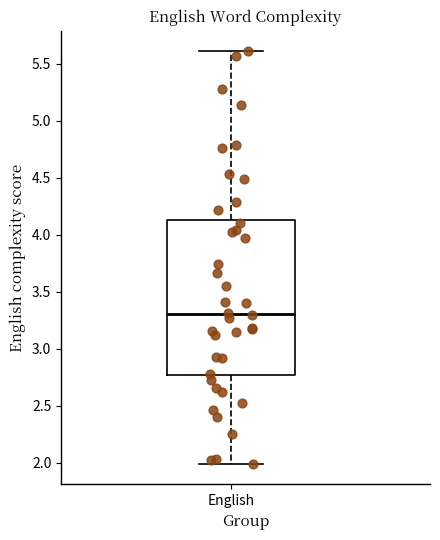

Where is the upper edge of the box for English on the y-axis? The values are not printed on the chart, so give them approximately, as read against the axis.

4.15